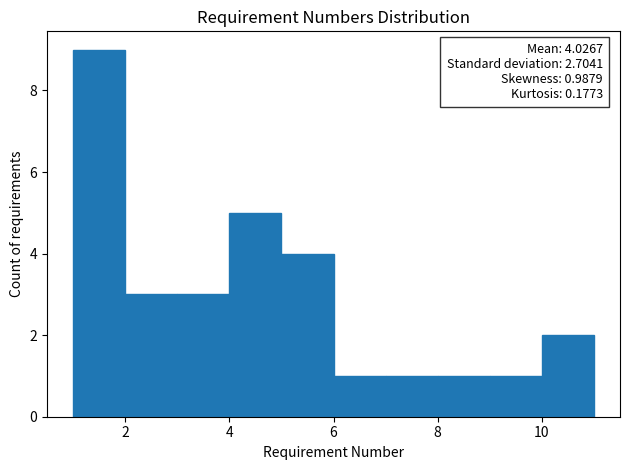

Over which range of the x-axis is the bar tallest?

1 to 2